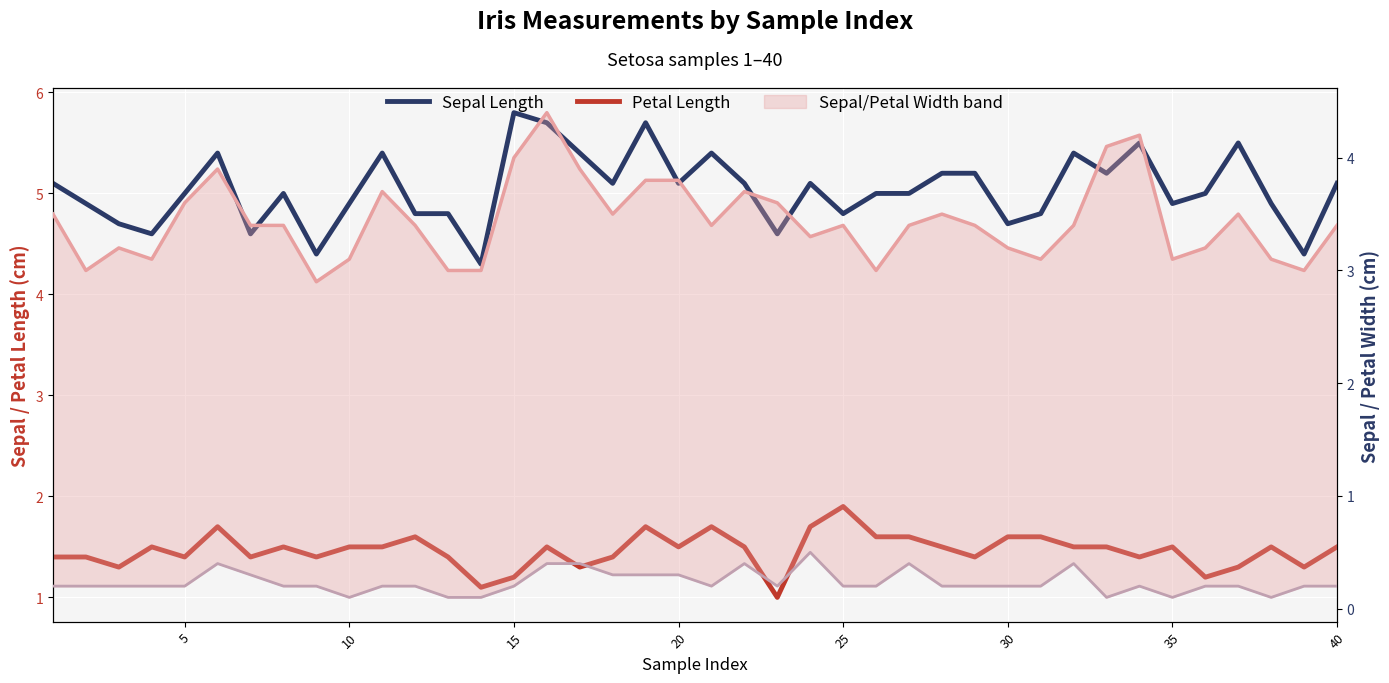

What is the value of the Sepal Length point at the 33rd from the left?

5.2